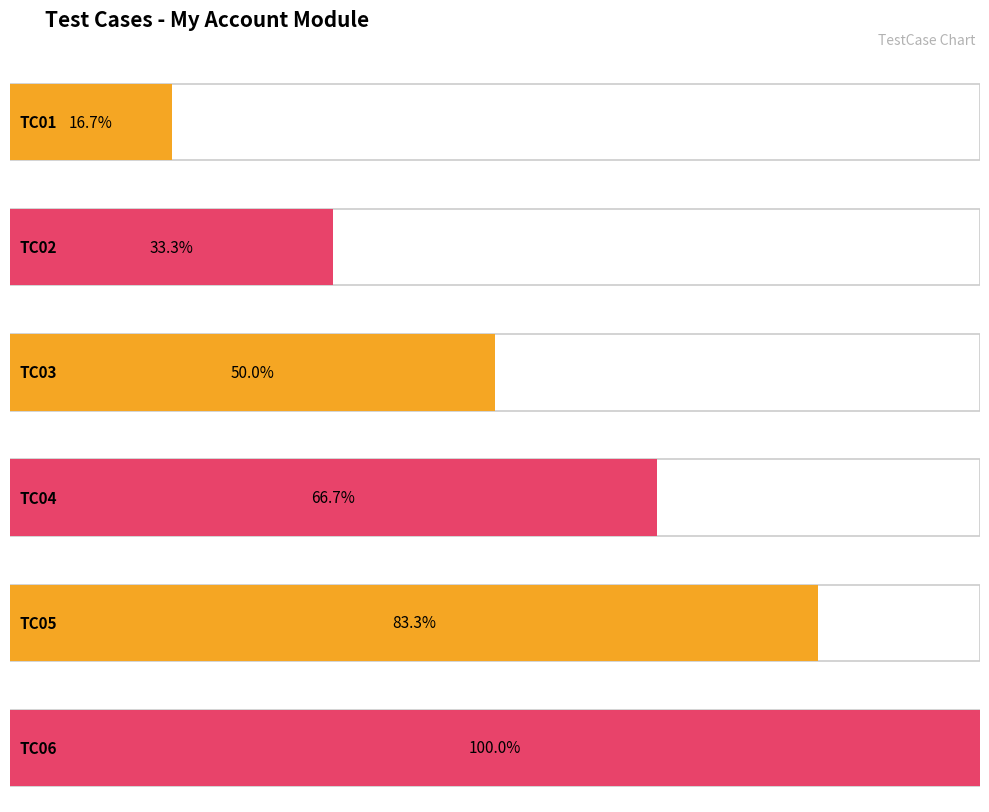

Rank the categories by value from highest to lowest.

TC06, TC05, TC04, TC03, TC02, TC01